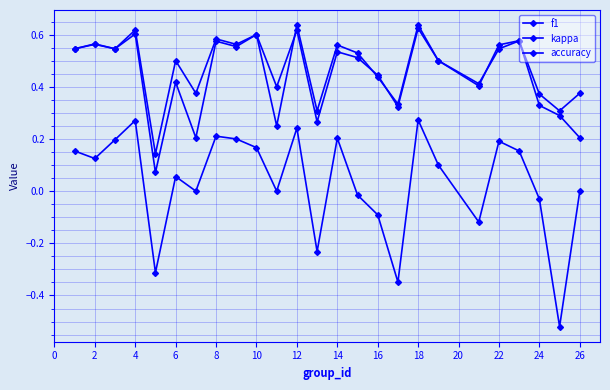

In accuracy, how many points are higher than both neighbors (excluding endpoints)?

9